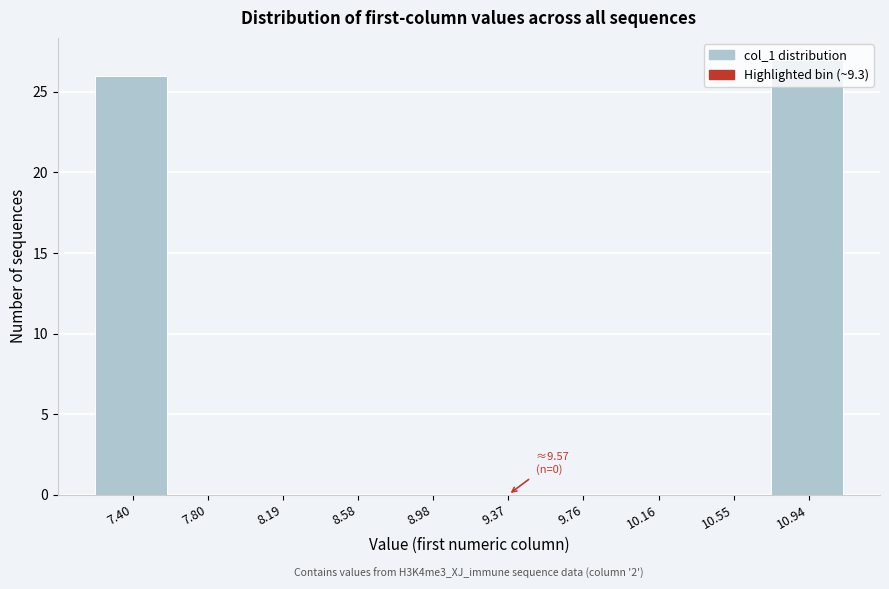

Which label corresponds to the largest value in the chart?

10.94